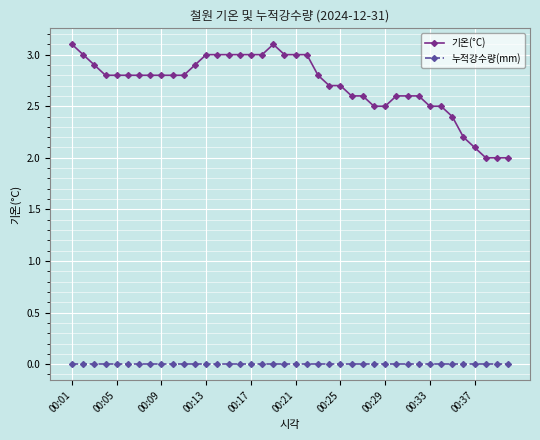

Rank the series by their average value, from highest to lowest.

기온(°C), 누적강수량(mm)